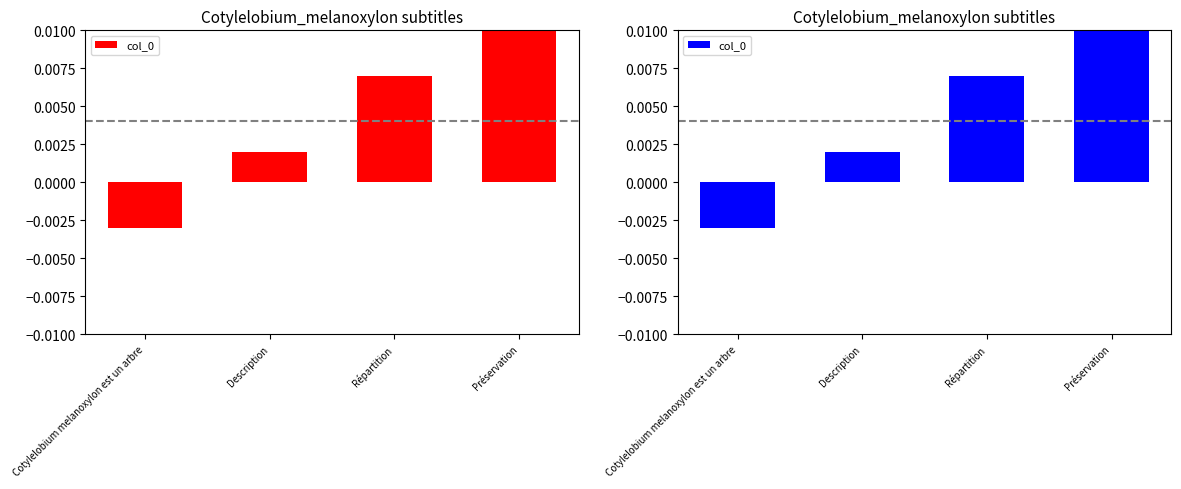

What is the label of the 3rd bar from the left?

Répartition